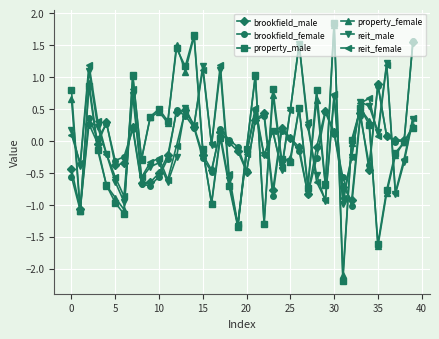

Does the chart display data point markers on the line(s)?

Yes